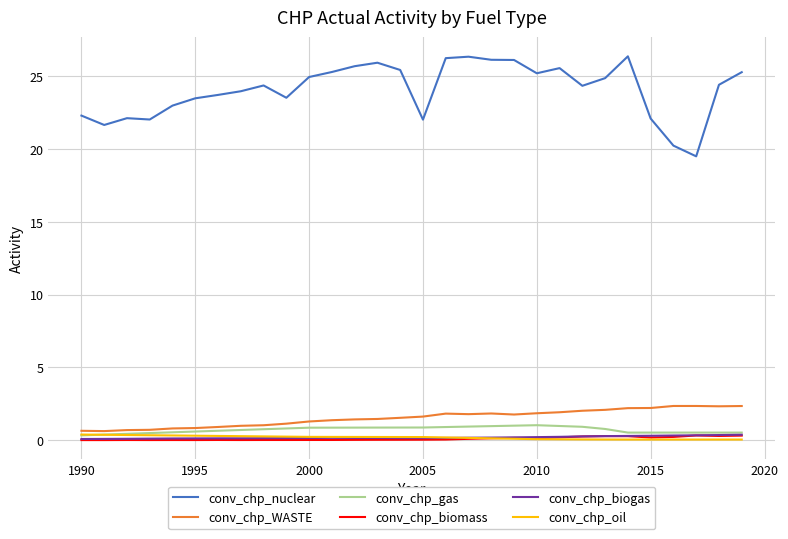

True or false: conv_chp_nuclear and conv_chp_biogas cross at least once.

False